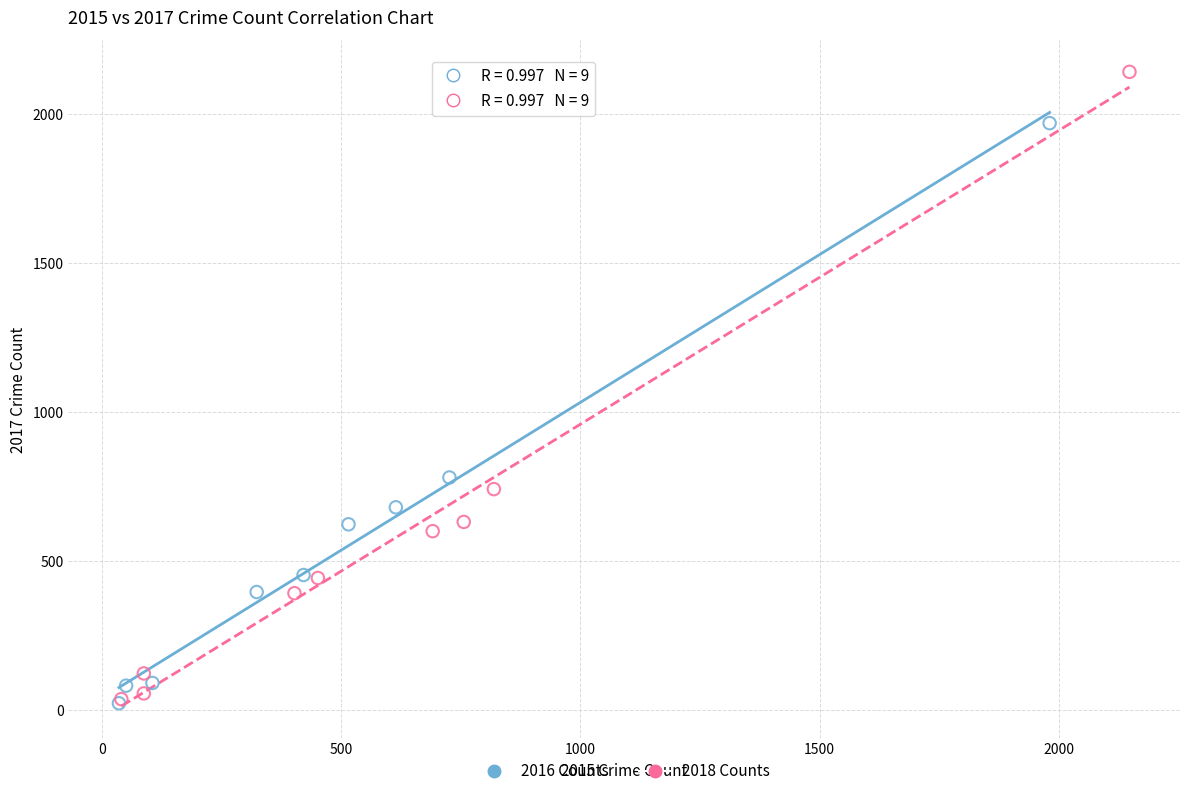

Which series has the largest Y range (max minus min)?

2018 Counts